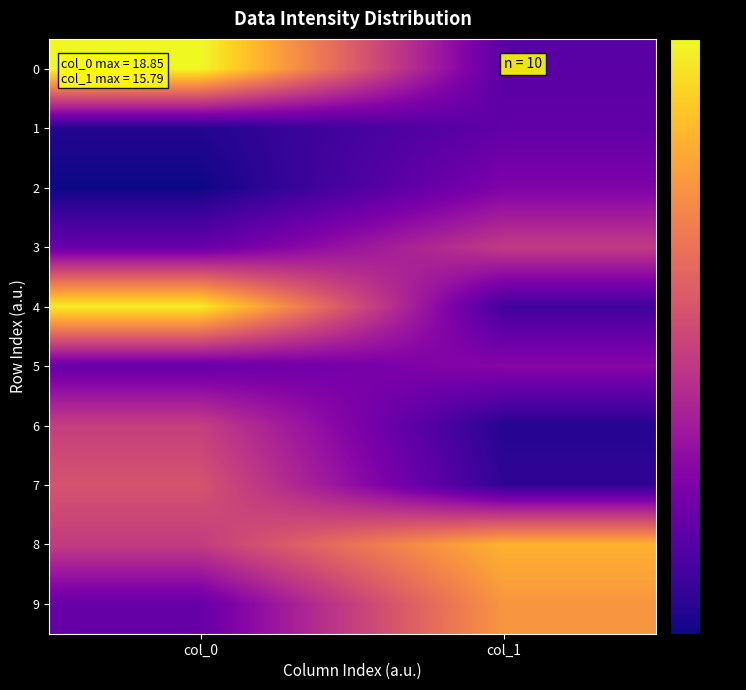

Reading right to left, list all the values displayed in this chart.

0: col_1=3.5	col_0=18.8
1: col_1=3.9	col_0=1.3
2: col_1=5.3	col_0=0.6
3: col_1=9.0	col_0=4.1
4: col_1=2.5	col_0=18.3
5: col_1=5.6	col_0=4.1
6: col_1=1.4	col_0=9.3
7: col_1=1.8	col_0=10.6
8: col_1=15.8	col_0=9.1
9: col_1=14.3	col_0=4.1